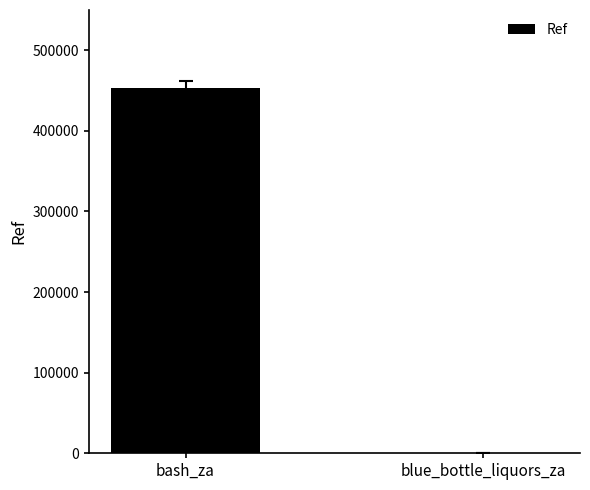

What is the greatest value displayed?

452892